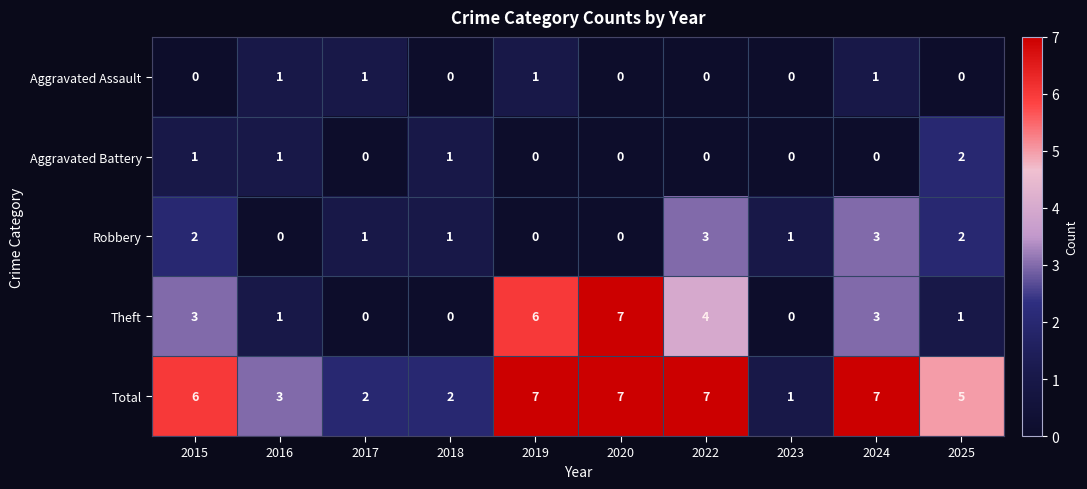

What is the sum of the Total values at 2019 and 2025?

12